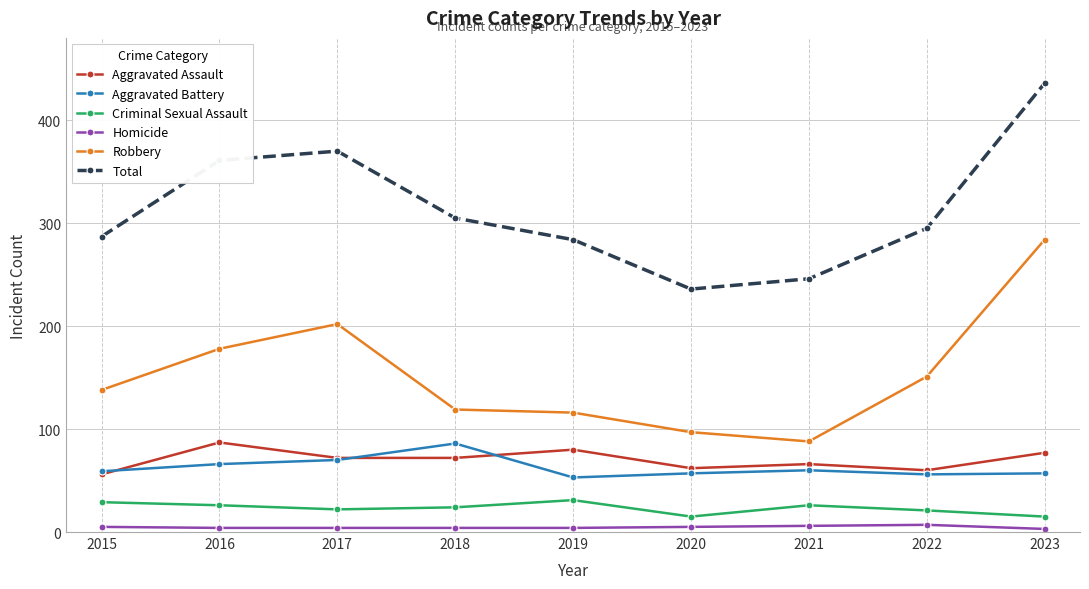

At 2016, list the series in order from smallest to largest.

Homicide, Criminal Sexual Assault, Aggravated Battery, Aggravated Assault, Robbery, Total